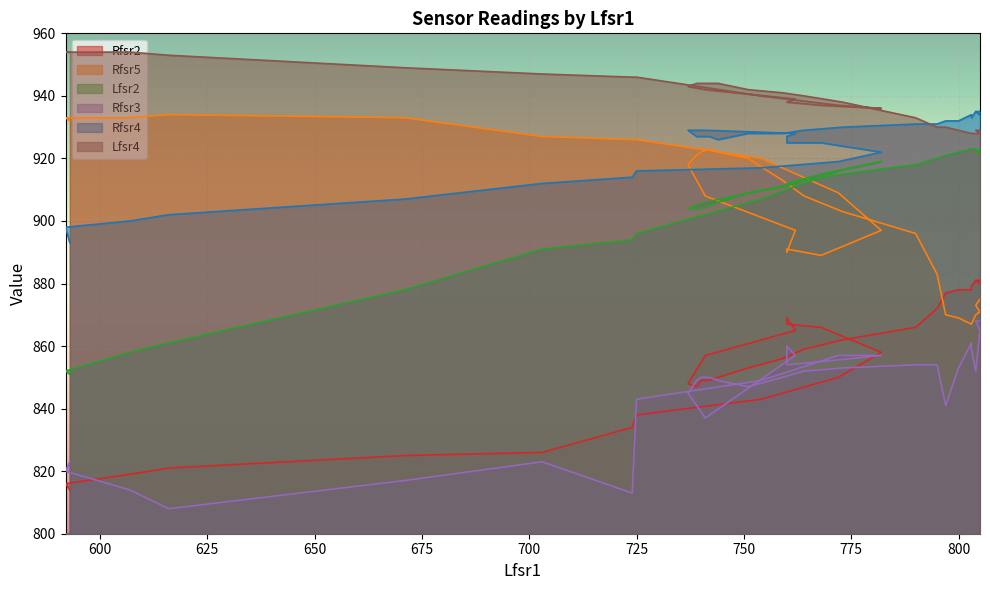

Does the chart display data point markers on the line(s)?

No